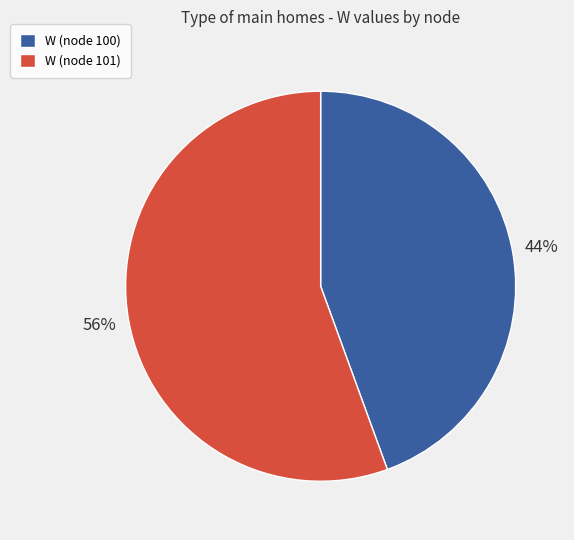

Which category accounts for the majority?

W (node 101)